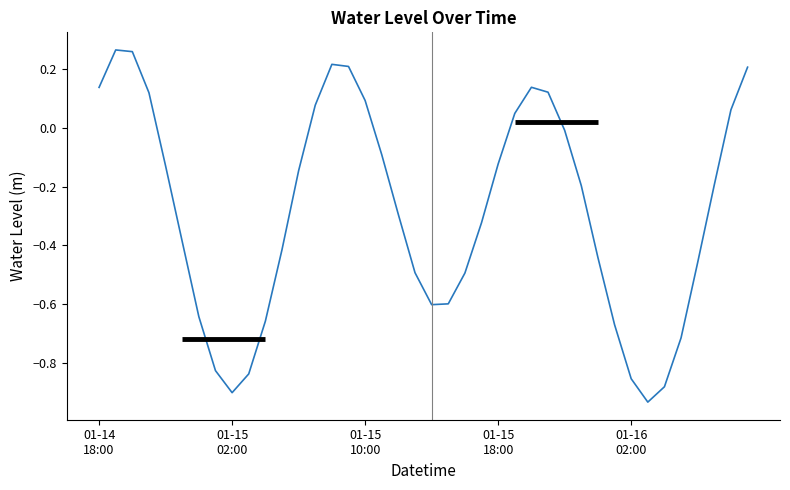

What is the difference between the maximum and minimum values?

1.2